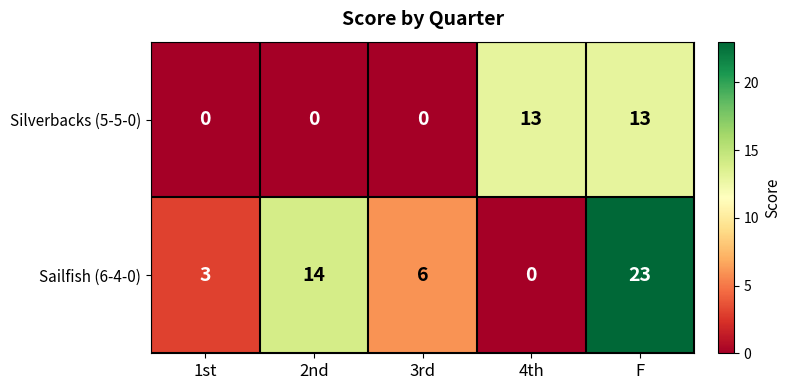

Which series has the widest spread of values?

Sailfish (6-4-0)